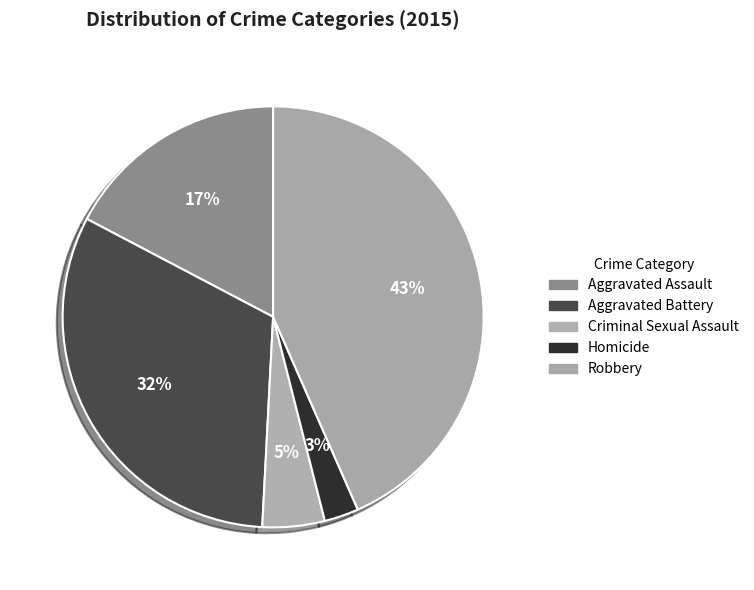

How many segments does this pie chart have?

5